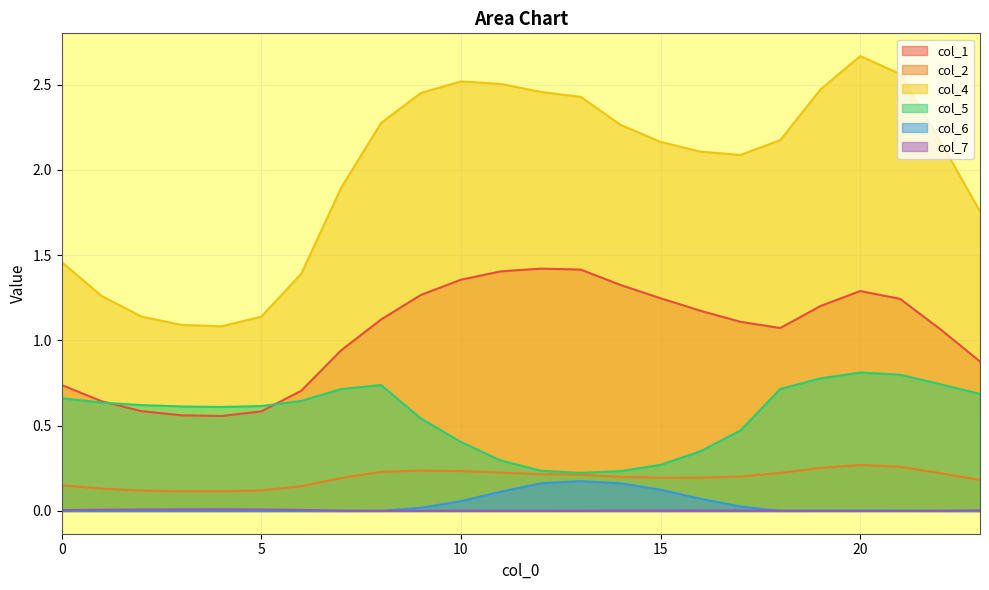

Reading left to right, what are all the values shown in this chart?

col_1: 0=0.7	1=0.6	2=0.6	3=0.6	4=0.6	5=0.6	6=0.7	7=0.9	8=1.1	9=1.3	10=1.4	11=1.4	12=1.4	13=1.4	14=1.3	15=1.2	16=1.2	17=1.1	18=1.1	19=1.2	20=1.3	21=1.2	22=1.1	23=0.9
col_2: 0=0.2	1=0.1	2=0.1	3=0.1	4=0.1	5=0.1	6=0.1	7=0.2	8=0.2	9=0.2	10=0.2	11=0.2	12=0.2	13=0.2	14=0.2	15=0.2	16=0.2	17=0.2	18=0.2	19=0.3	20=0.3	21=0.3	22=0.2	23=0.2
col_4: 0=1.5	1=1.3	2=1.1	3=1.1	4=1.1	5=1.1	6=1.4	7=1.9	8=2.3	9=2.5	10=2.5	11=2.5	12=2.5	13=2.4	14=2.3	15=2.2	16=2.1	17=2.1	18=2.2	19=2.5	20=2.7	21=2.6	22=2.2	23=1.8
col_5: 0=0.7	1=0.6	2=0.6	3=0.6	4=0.6	5=0.6	6=0.6	7=0.7	8=0.7	9=0.5	10=0.4	11=0.3	12=0.2	13=0.2	14=0.2	15=0.3	16=0.4	17=0.5	18=0.7	19=0.8	20=0.8	21=0.8	22=0.7	23=0.7
col_6: 0=0.0	1=0.0	2=0.0	3=0.0	4=0.0	5=0.0	6=0.0	7=0.0	8=0.0	9=0.0	10=0.1	11=0.1	12=0.2	13=0.2	14=0.2	15=0.1	16=0.1	17=0.0	18=0.0	19=0.0	20=0.0	21=0.0	22=0.0	23=0.0
col_7: 0=0.0	1=0.0	2=0.0	3=0.0	4=0.0	5=0.0	6=0.0	7=0.0	8=0.0	9=0.0	10=0.0	11=0.0	12=0.0	13=0.0	14=0.0	15=0.0	16=0.0	17=0.0	18=0.0	19=0.0	20=0.0	21=0.0	22=0.0	23=0.0